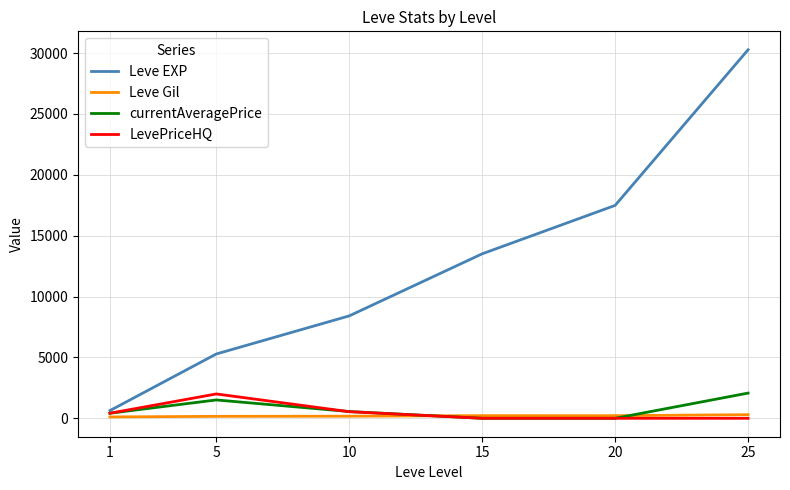

True or false: Leve Gil has more than 2 interior local peaks.

False